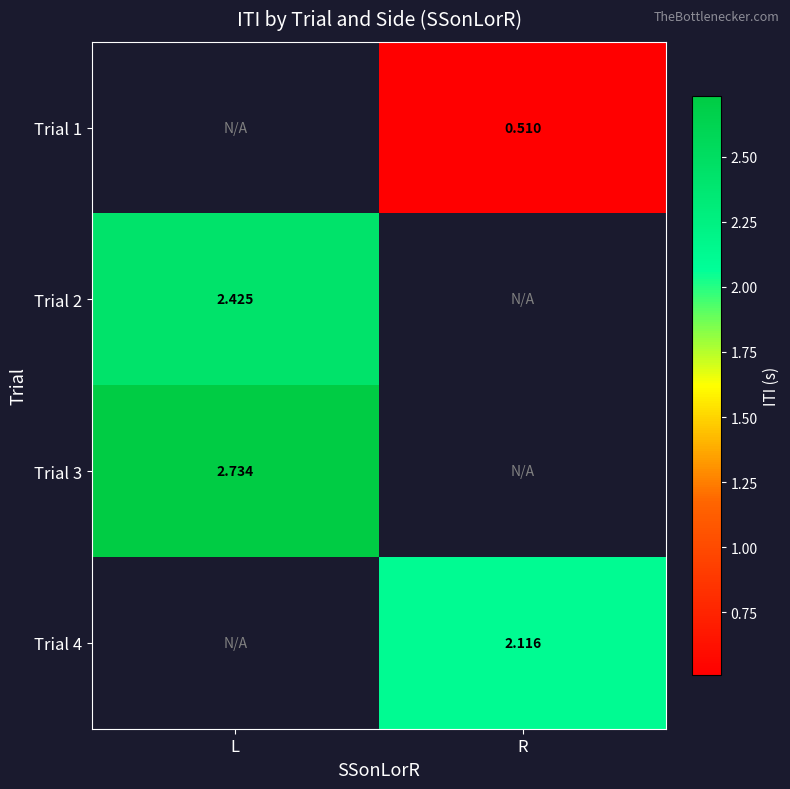

The Trial 3 series shows 2.7 at L. True or false?

True